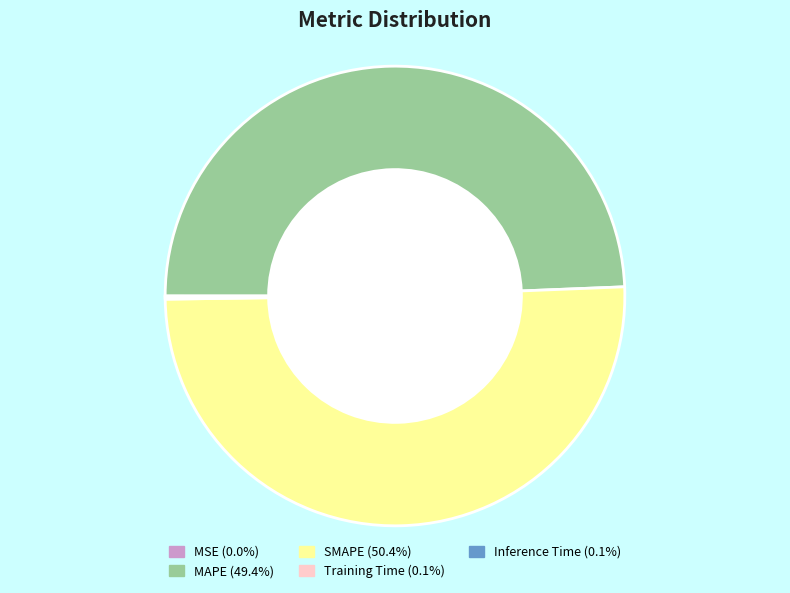

Does any single category account for the majority?

Yes